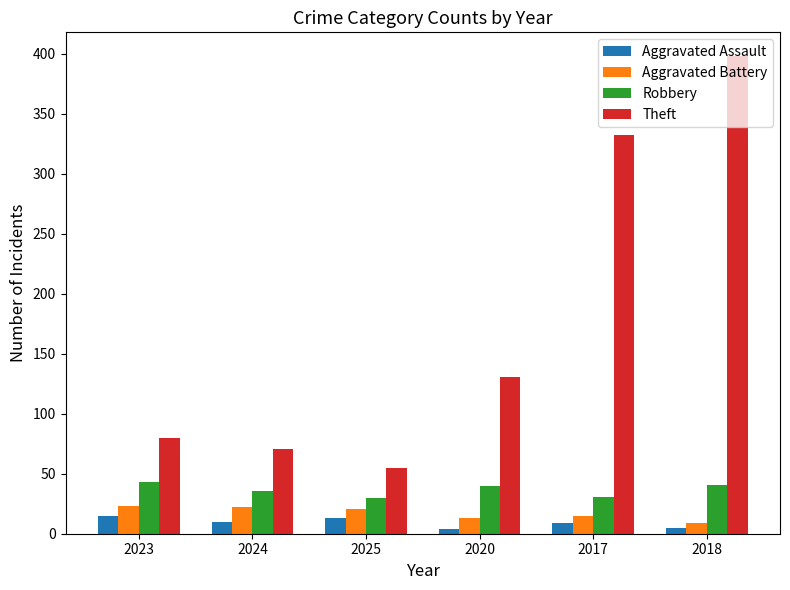

Which series has the largest range (max minus min)?

Theft